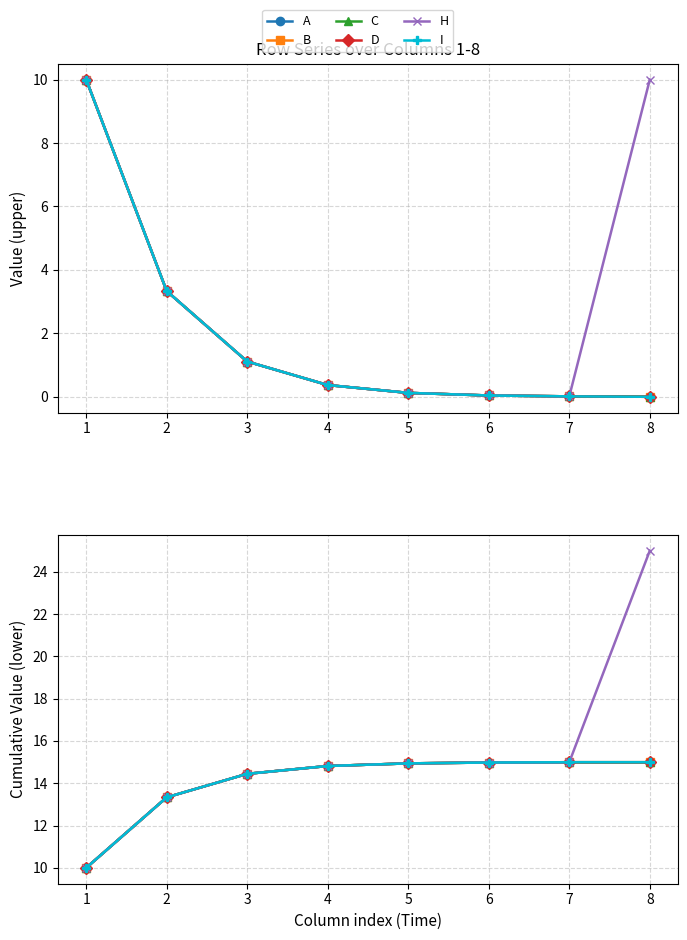

List the labels in order of C value, largest first.

7, 8, 6, 5, 4, 3, 2, 1